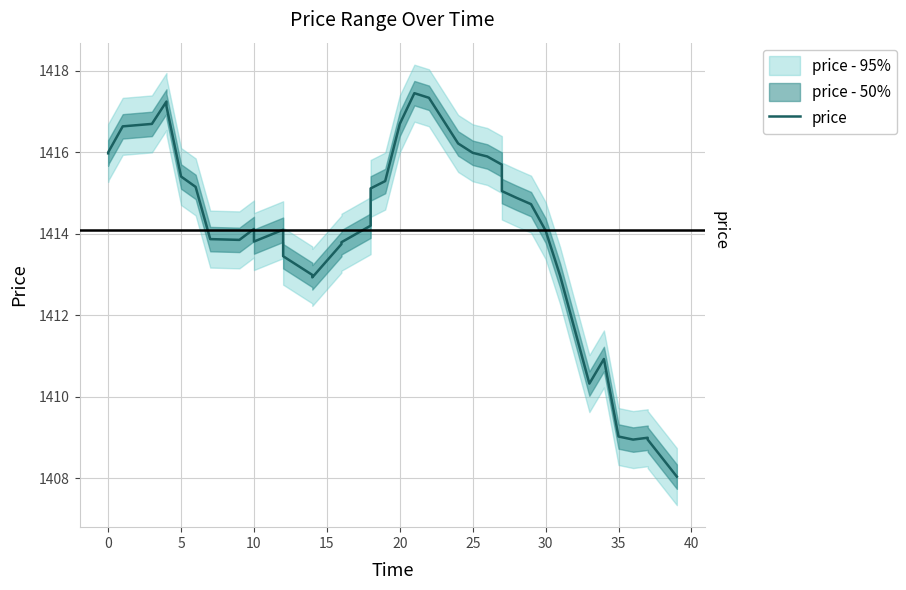

How many lines are shown in the chart?

1